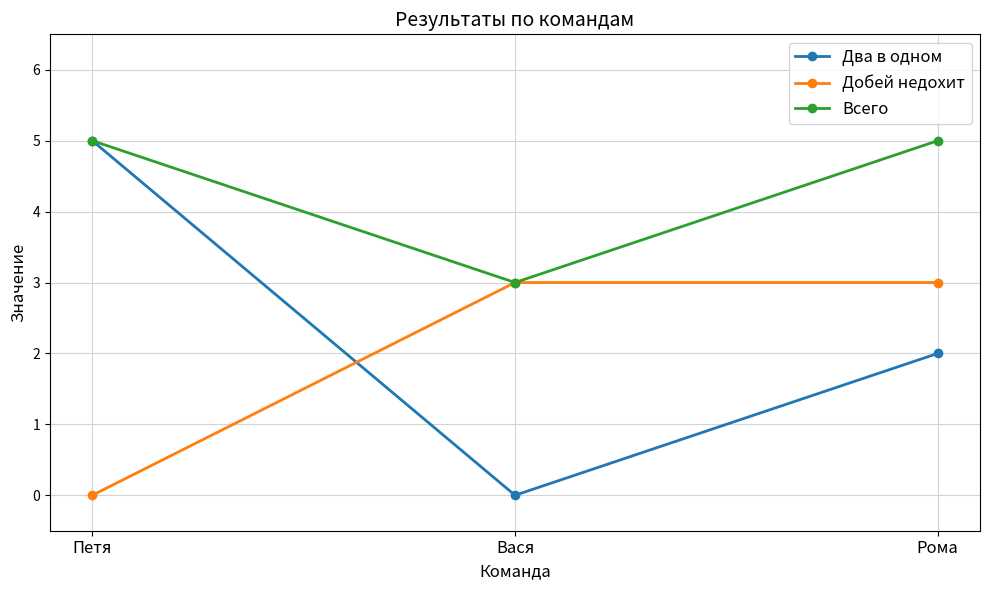

How many positive values does the Два в одном series have?

2